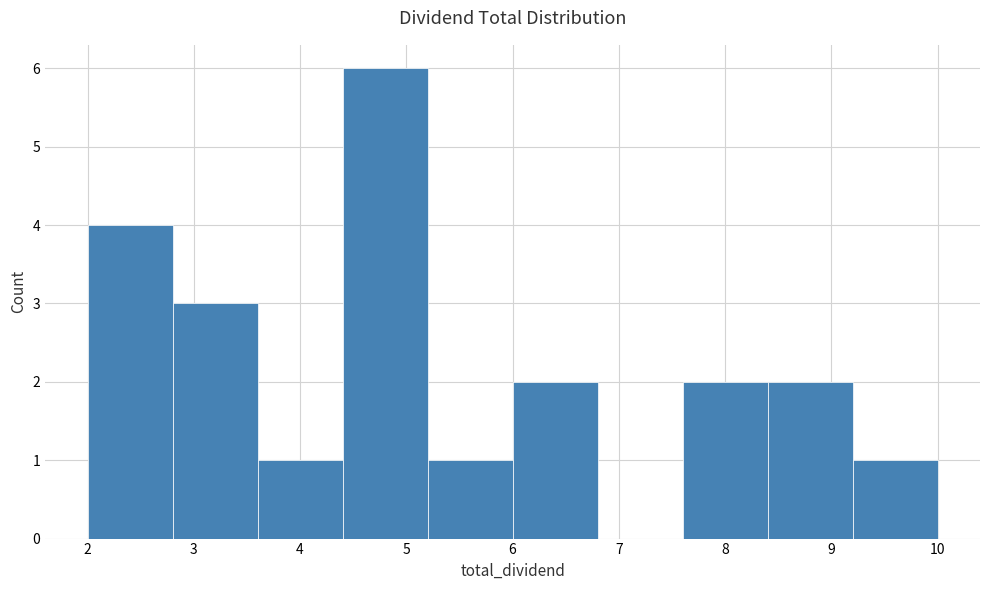

How tall is the bar that spans 8.4 to 9.2 on the x-axis? Neither the bar edges nor the heights are printed on the chart, so give them approximately, as read against the axes.

2